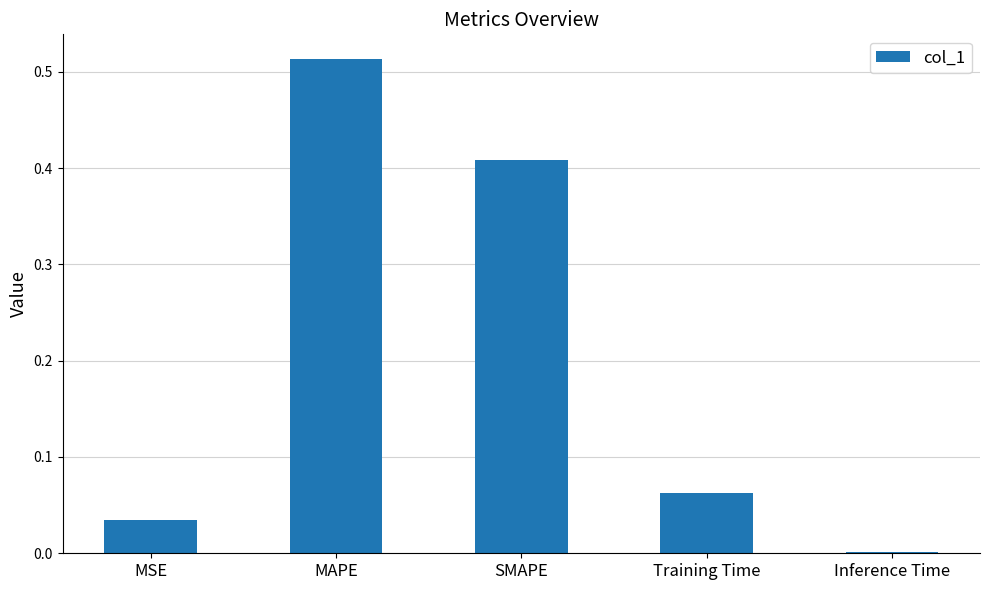

True or false: the data shows 0.0 at MSE.

True